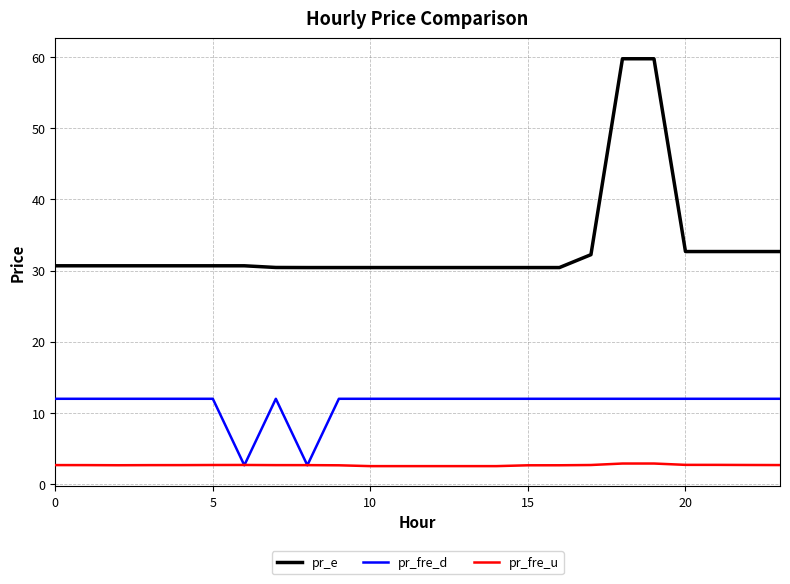

What is the average value of the pr_fre_d series?

11.2